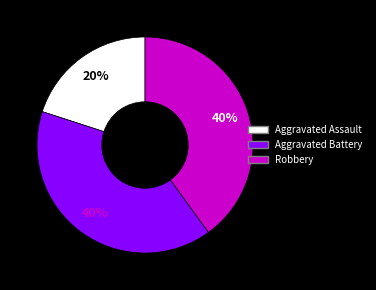

How many segments does this pie chart have?

3